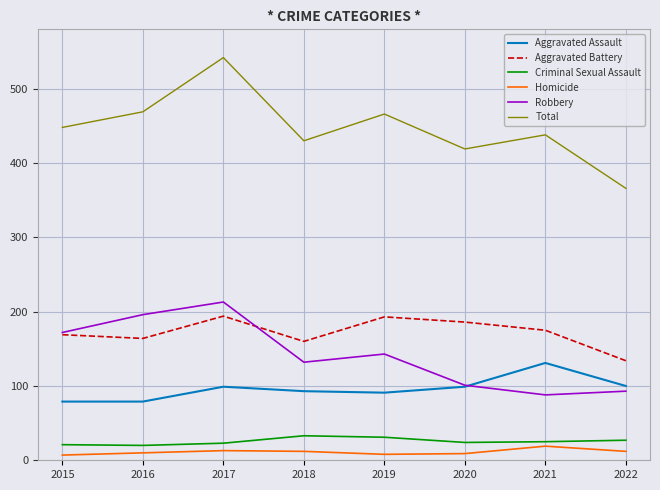

What is the difference between the Total values at 2022 and 2016?

103